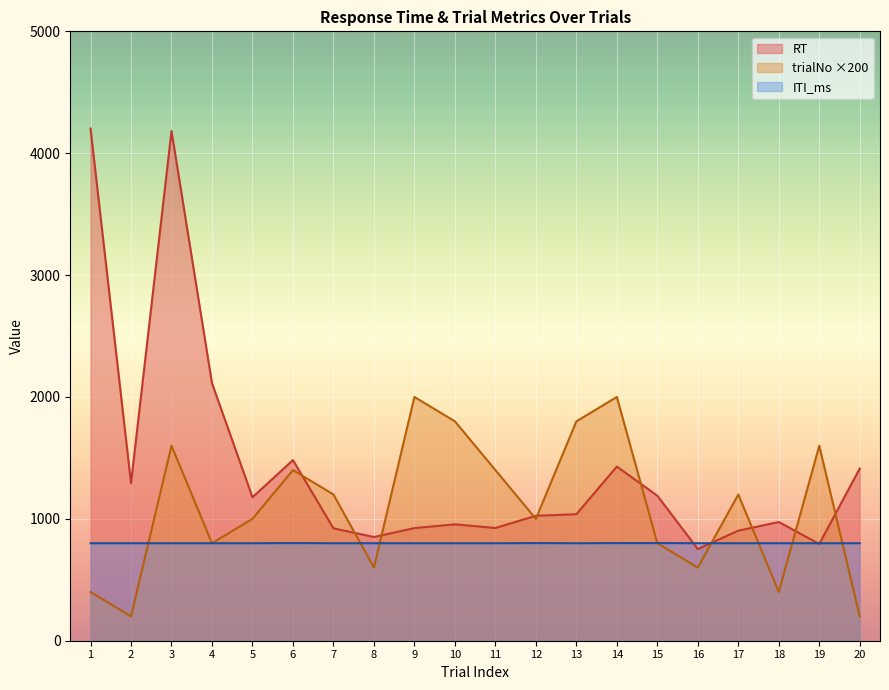

Which category has the highest value in the trialNo series?

9